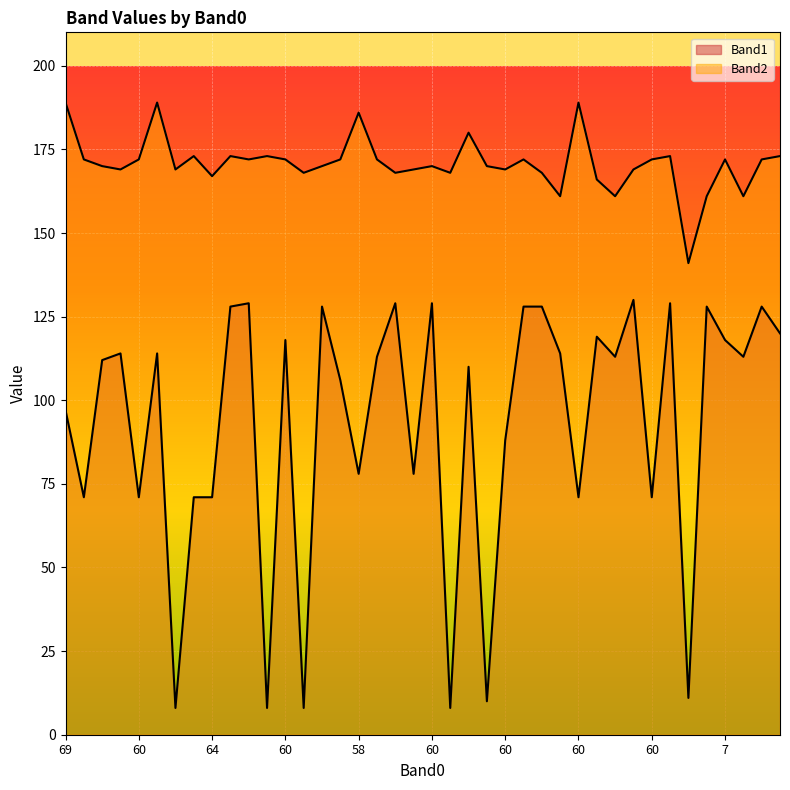

At which label does Band2 first exceed 172?

69